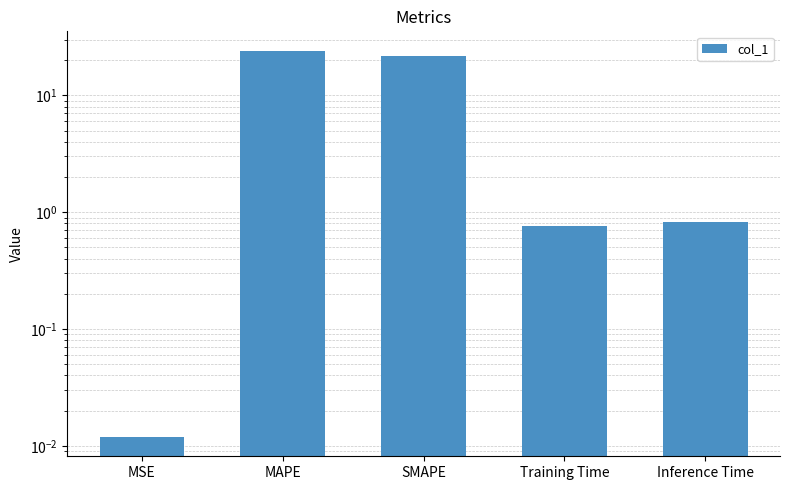

What is the change in value from Training Time to Inference Time?

+0.1